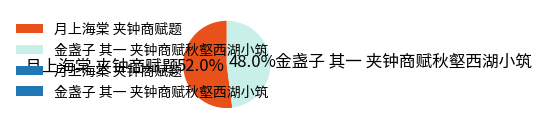

Is the sum of 金盏子 其一 夹钟商赋秋壑西湖小筑 and 月上海棠 夹钟商赋题 greater than half?

Yes